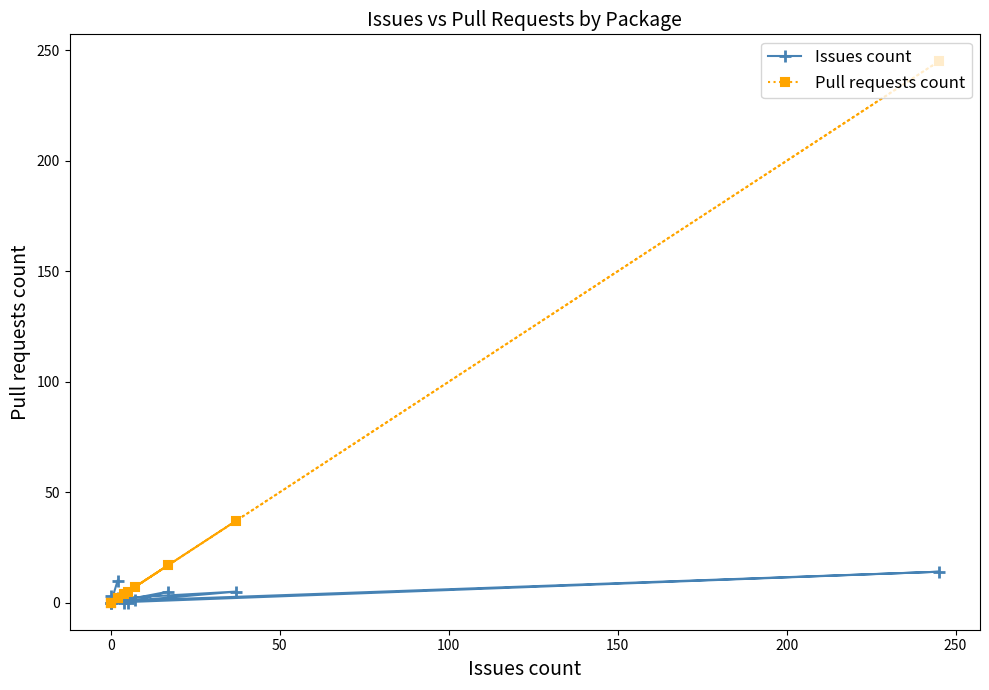

In Issues count, how many points are lower than both neighbors (excluding endpoints)?

4